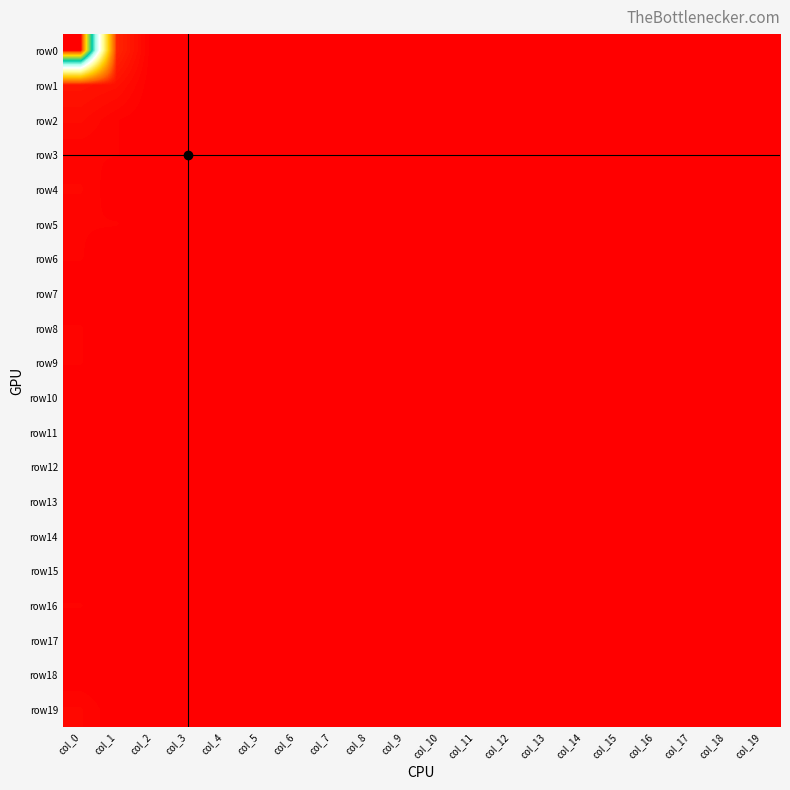

Which label corresponds to the largest value in the chart?

col_0